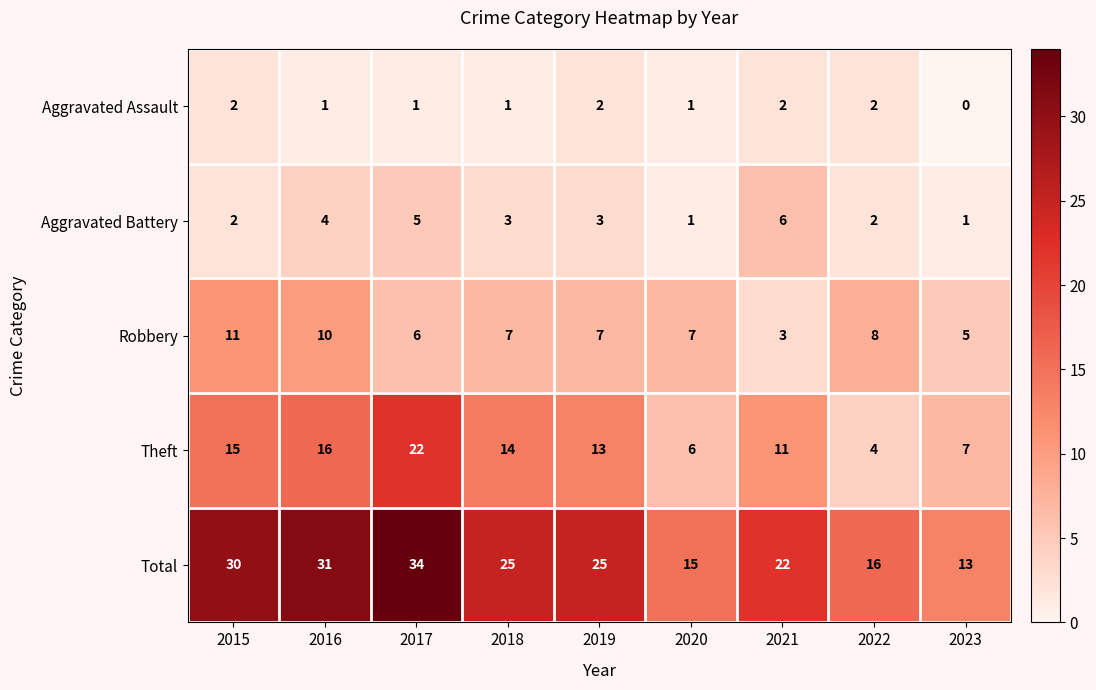

The value of Theft at 2022 is 4. True or false?

True